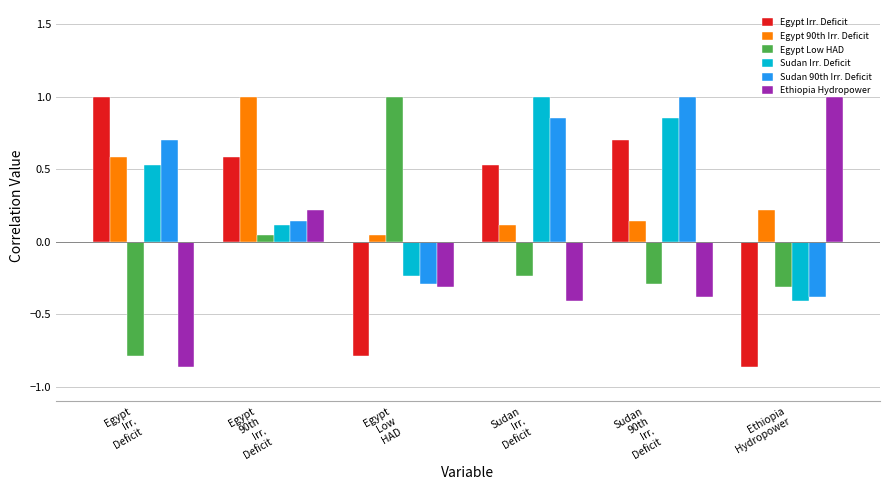

At how many categories does at least one series exceed 0?

6